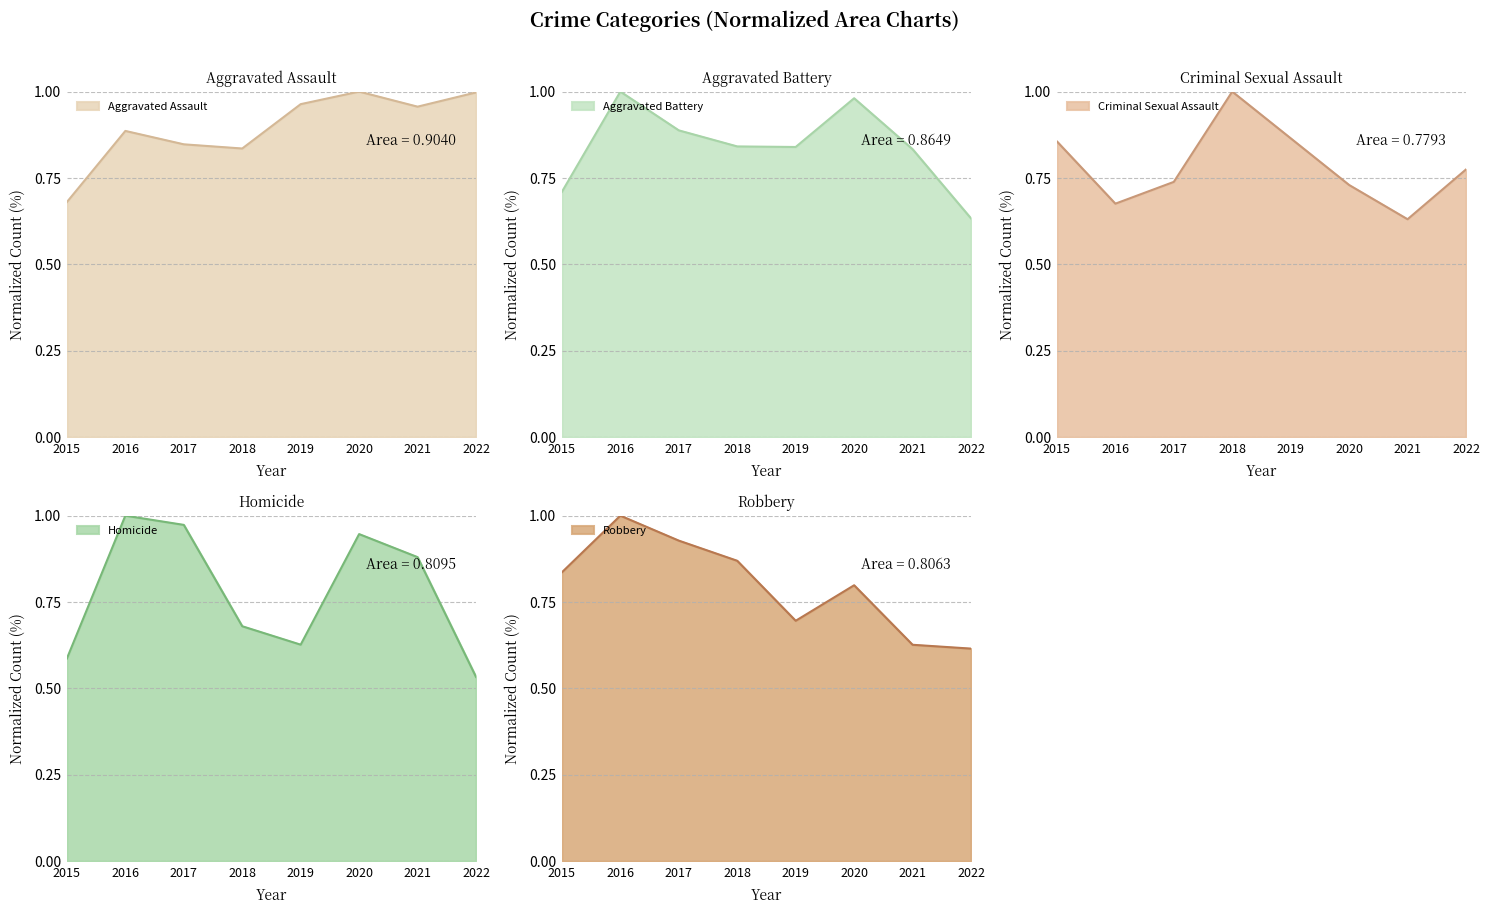

How many interior local valleys does the Homicide series have?

1